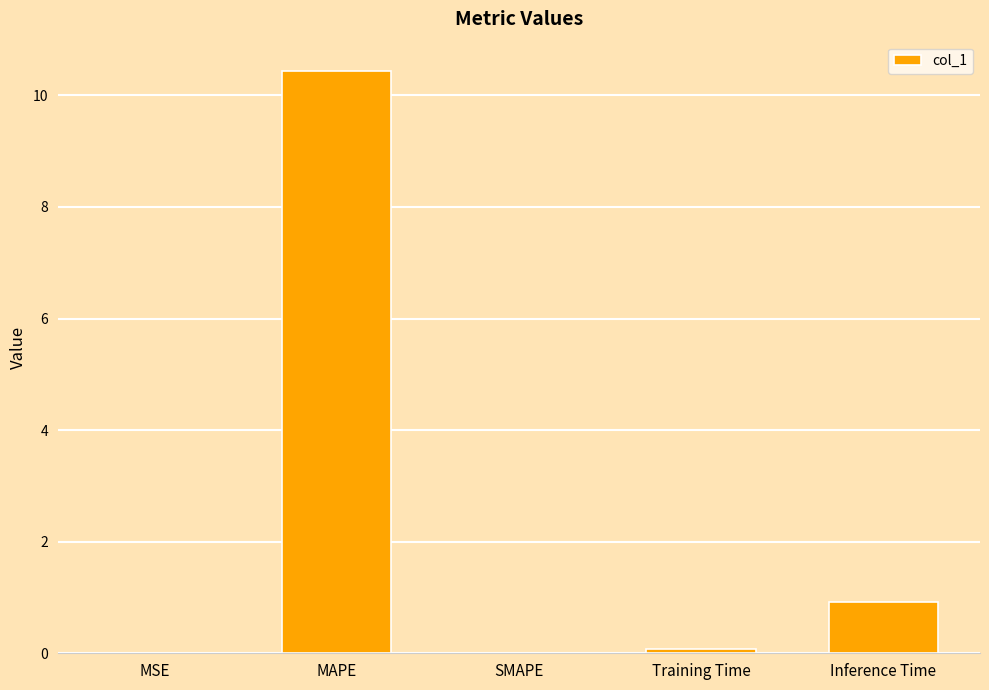

True or false: the data shows 10.4 at MAPE.

True